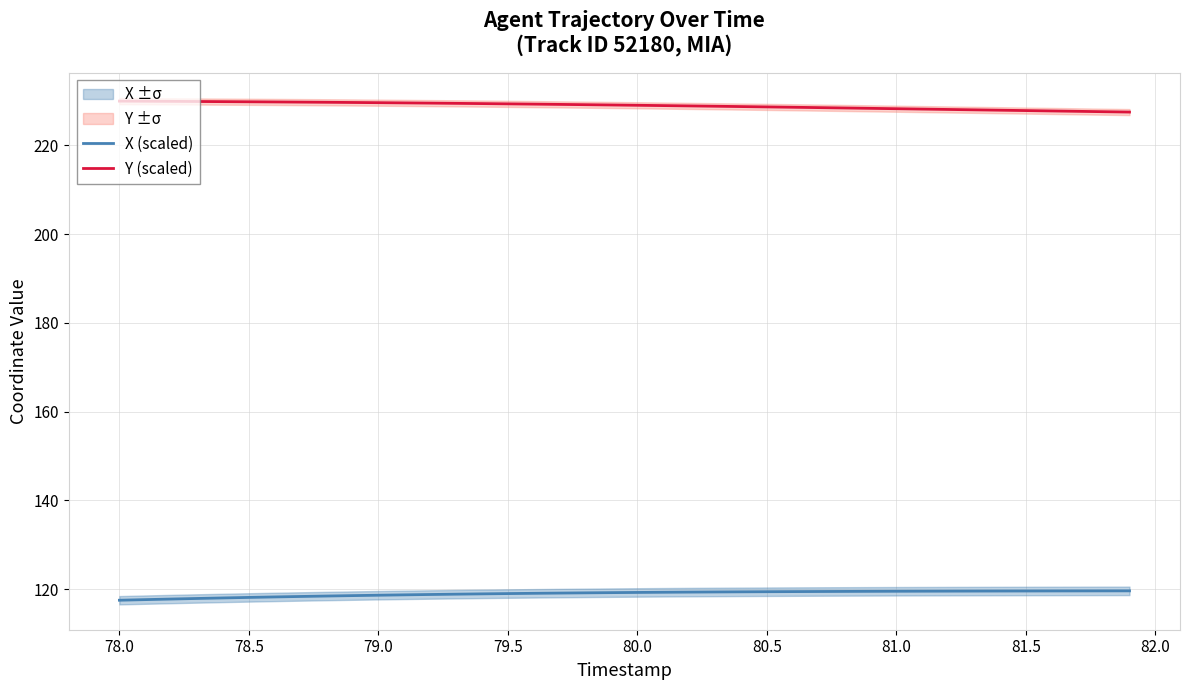

Where does the Y (scaled) series first go above 229?

78.0